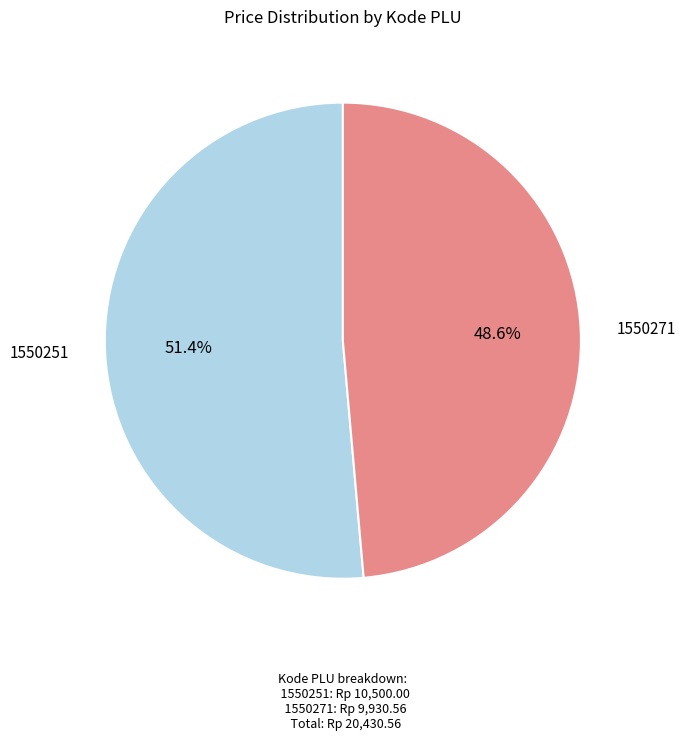

What is the ratio of the value at 1550251 to the value at 1550271?

1.1